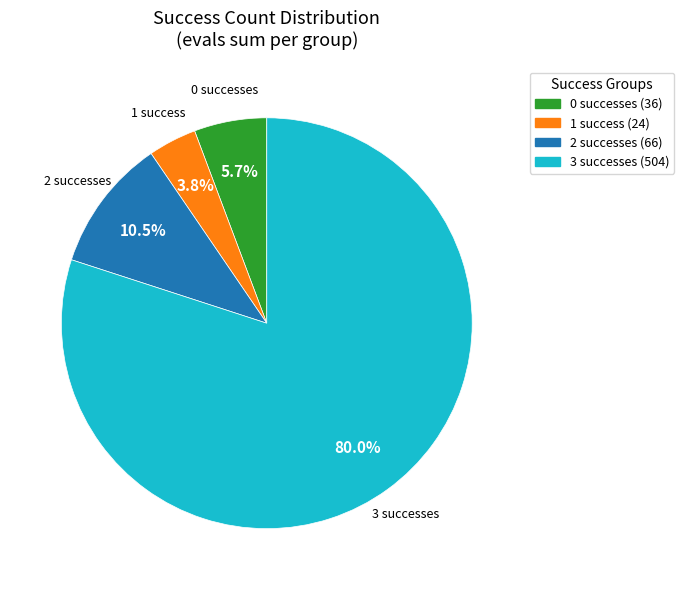

Combined, do 1 and 0 account for over 50%?

No